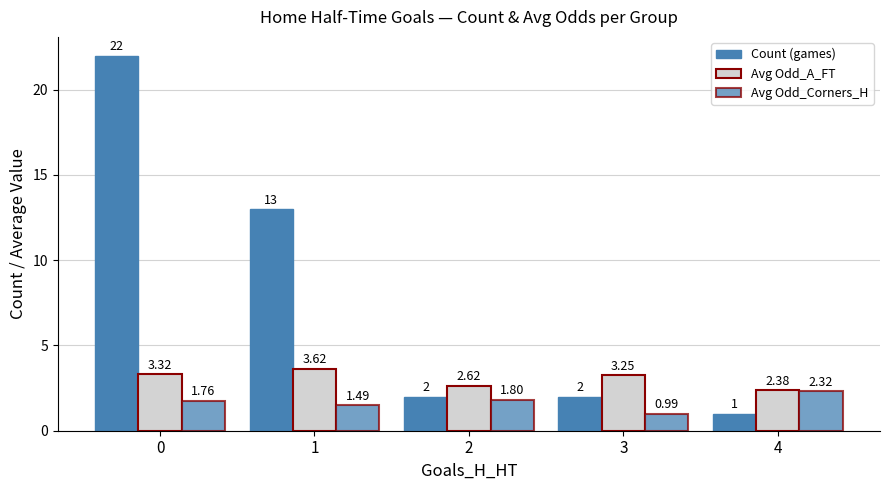

List the series in order of their peak value, lowest first.

Avg Odd_Corners_H, Avg Odd_A_FT, Count (games)